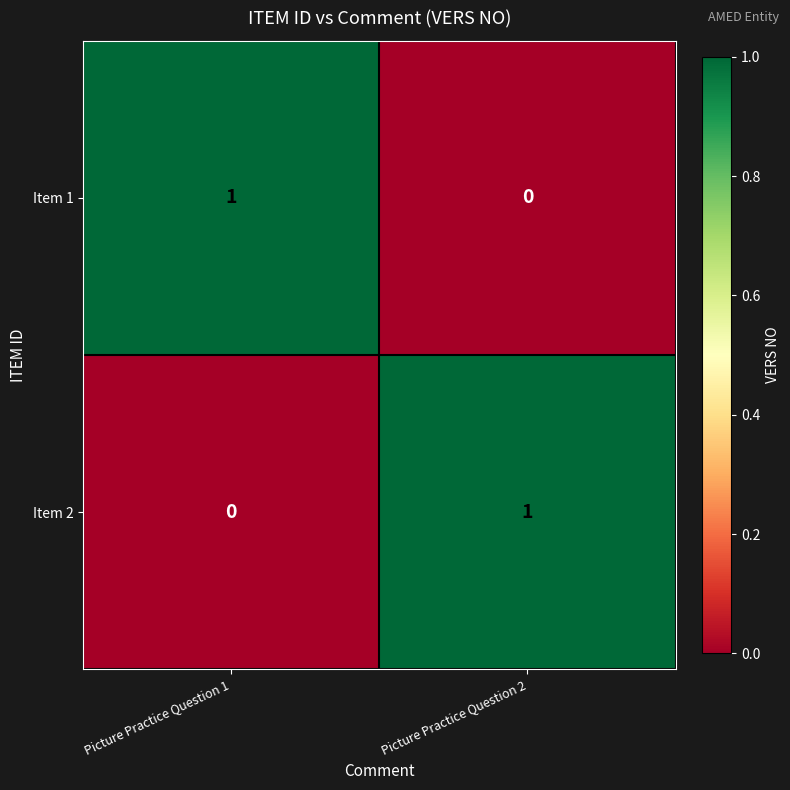

The Item 2 series shows 0 at Picture Practice Question 2. True or false?

False